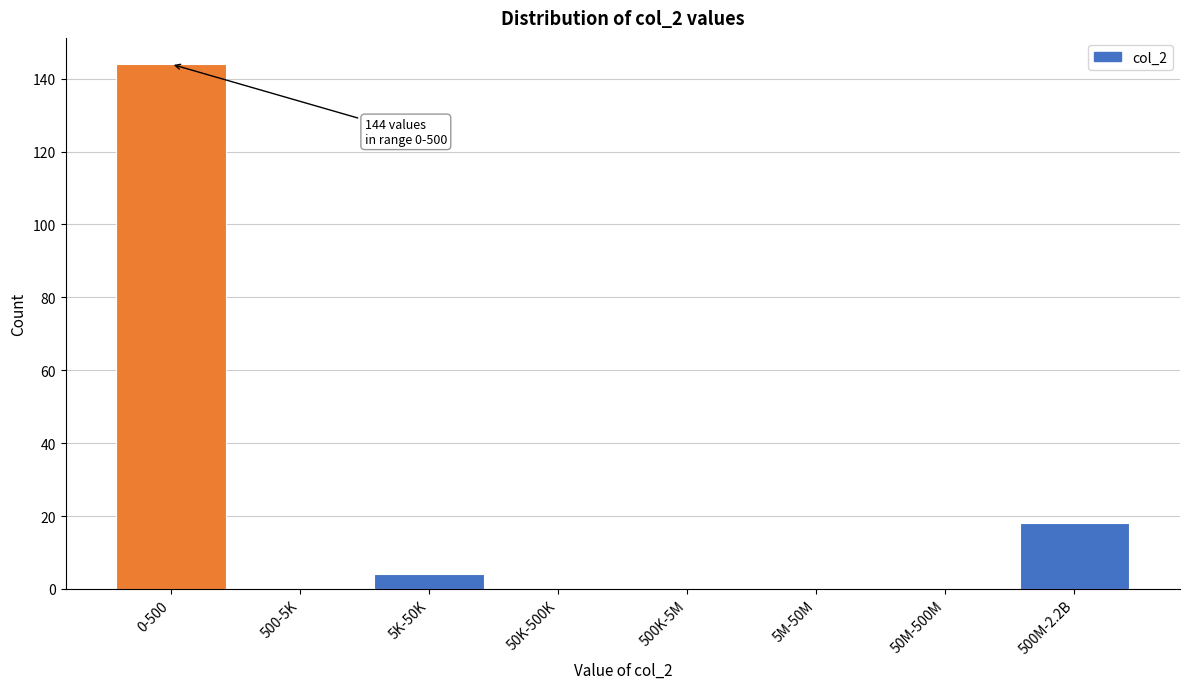

Reading right to left, extract all data points from this chart.

500M-2.2B=18	50M-500M=0	5M-50M=0	500K-5M=0	50K-500K=0	5K-50K=4	500-5K=0	0-500=144